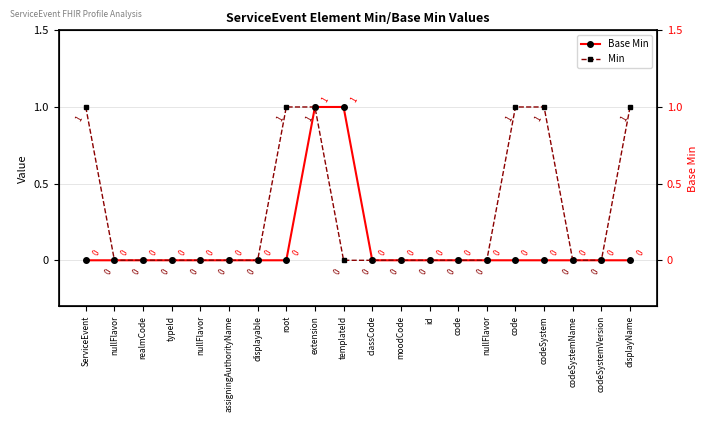

Reading left to right, extract all data points from this chart.

Base Min: ServiceEvent=0	nullFlavor=0	realmCode=0	typeId=0	nullFlavor=0	assigningAuthorityName=0	displayable=0	root=0	extension=1	templateId=1	classCode=0	moodCode=0	id=0	code=0	nullFlavor=0	code=0	codeSystem=0	codeSystemName=0	codeSystemVersion=0	displayName=0
Min: ServiceEvent=1	nullFlavor=0	realmCode=0	typeId=0	nullFlavor=0	assigningAuthorityName=0	displayable=0	root=1	extension=1	templateId=0	classCode=0	moodCode=0	id=0	code=0	nullFlavor=0	code=1	codeSystem=1	codeSystemName=0	codeSystemVersion=0	displayName=1